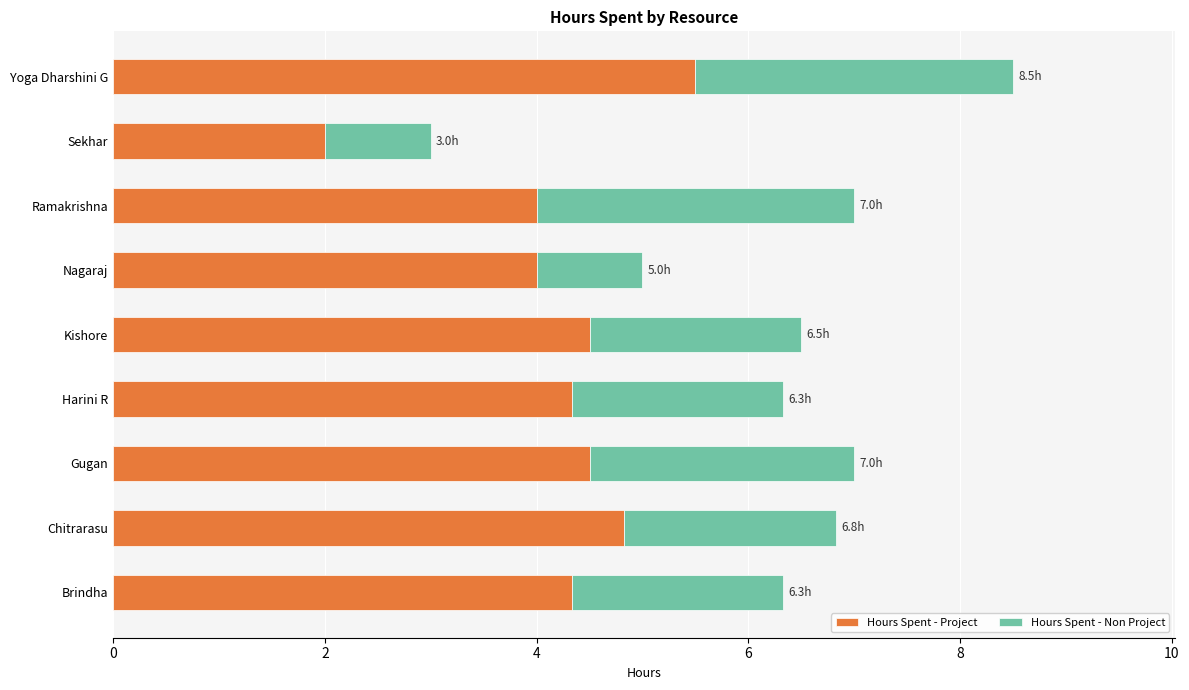

What is the highest value of the Hours Spent - Project series?

5.5